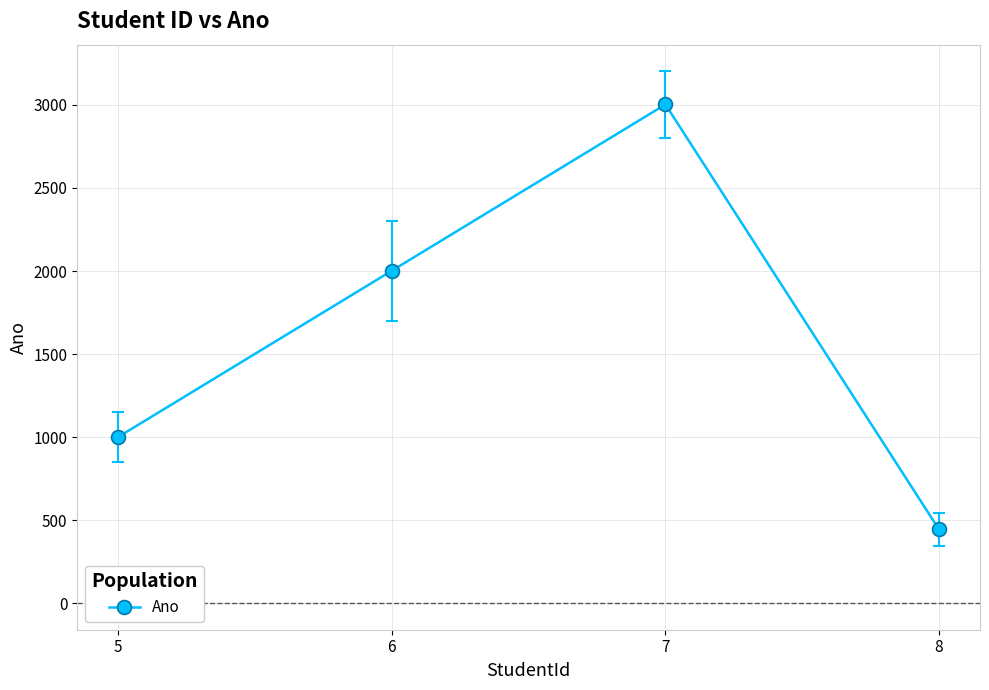

Reading right to left, extract all data points from this chart.

444	3003	2002	1001